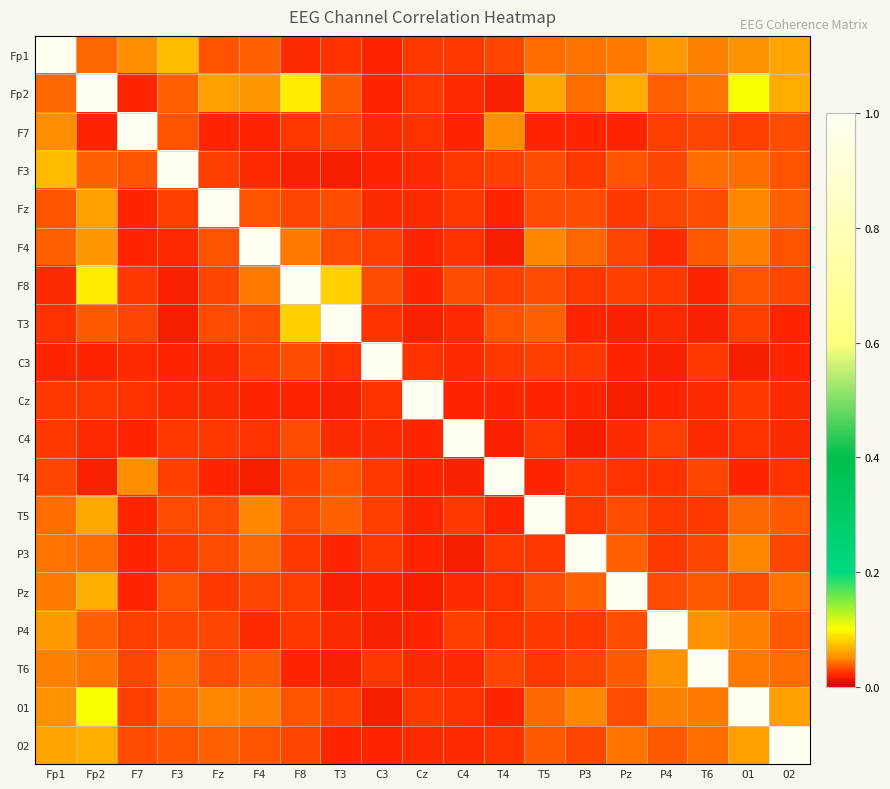

Reading left to right, extract all data points from this chart.

Fp1: Fp1=1.0	Fp2=0.0	F7=0.1	F3=0.1	Fz=0.0	F4=0.0	F8=0.0	T3=0.0	C3=0.0	Cz=0.0	C4=0.0	T4=0.0	T5=0.0	P3=0.0	Pz=0.0	P4=0.1	T6=0.0	O1=0.1	O2=0.1
Fp2: Fp1=0.0	Fp2=1.0	F7=0.0	F3=0.0	Fz=0.1	F4=0.1	F8=0.1	T3=0.0	C3=0.0	Cz=0.0	C4=0.0	T4=0.0	T5=0.1	P3=0.0	Pz=0.1	P4=0.0	T6=0.0	O1=0.1	O2=0.1
F7: Fp1=0.1	Fp2=0.0	F7=1.0	F3=0.0	Fz=0.0	F4=0.0	F8=0.0	T3=0.0	C3=0.0	Cz=0.0	C4=0.0	T4=0.1	T5=0.0	P3=0.0	Pz=0.0	P4=0.0	T6=0.0	O1=0.0	O2=0.0
F3: Fp1=0.1	Fp2=0.0	F7=0.0	F3=1.0	Fz=0.0	F4=0.0	F8=0.0	T3=0.0	C3=0.0	Cz=0.0	C4=0.0	T4=0.0	T5=0.0	P3=0.0	Pz=0.0	P4=0.0	T6=0.0	O1=0.0	O2=0.0
Fz: Fp1=0.0	Fp2=0.1	F7=0.0	F3=0.0	Fz=1.0	F4=0.0	F8=0.0	T3=0.0	C3=0.0	Cz=0.0	C4=0.0	T4=0.0	T5=0.0	P3=0.0	Pz=0.0	P4=0.0	T6=0.0	O1=0.0	O2=0.0
F4: Fp1=0.0	Fp2=0.1	F7=0.0	F3=0.0	Fz=0.0	F4=1.0	F8=0.0	T3=0.0	C3=0.0	Cz=0.0	C4=0.0	T4=0.0	T5=0.1	P3=0.0	Pz=0.0	P4=0.0	T6=0.0	O1=0.0	O2=0.0
F8: Fp1=0.0	Fp2=0.1	F7=0.0	F3=0.0	Fz=0.0	F4=0.0	F8=1.0	T3=0.1	C3=0.0	Cz=0.0	C4=0.0	T4=0.0	T5=0.0	P3=0.0	Pz=0.0	P4=0.0	T6=0.0	O1=0.0	O2=0.0
T3: Fp1=0.0	Fp2=0.0	F7=0.0	F3=0.0	Fz=0.0	F4=0.0	F8=0.1	T3=1.0	C3=0.0	Cz=0.0	C4=0.0	T4=0.0	T5=0.0	P3=0.0	Pz=0.0	P4=0.0	T6=0.0	O1=0.0	O2=0.0
C3: Fp1=0.0	Fp2=0.0	F7=0.0	F3=0.0	Fz=0.0	F4=0.0	F8=0.0	T3=0.0	C3=1.0	Cz=0.0	C4=0.0	T4=0.0	T5=0.0	P3=0.0	Pz=0.0	P4=0.0	T6=0.0	O1=0.0	O2=0.0
Cz: Fp1=0.0	Fp2=0.0	F7=0.0	F3=0.0	Fz=0.0	F4=0.0	F8=0.0	T3=0.0	C3=0.0	Cz=1.0	C4=0.0	T4=0.0	T5=0.0	P3=0.0	Pz=0.0	P4=0.0	T6=0.0	O1=0.0	O2=0.0
C4: Fp1=0.0	Fp2=0.0	F7=0.0	F3=0.0	Fz=0.0	F4=0.0	F8=0.0	T3=0.0	C3=0.0	Cz=0.0	C4=1.0	T4=0.0	T5=0.0	P3=0.0	Pz=0.0	P4=0.0	T6=0.0	O1=0.0	O2=0.0
T4: Fp1=0.0	Fp2=0.0	F7=0.1	F3=0.0	Fz=0.0	F4=0.0	F8=0.0	T3=0.0	C3=0.0	Cz=0.0	C4=0.0	T4=1.0	T5=0.0	P3=0.0	Pz=0.0	P4=0.0	T6=0.0	O1=0.0	O2=0.0
T5: Fp1=0.0	Fp2=0.1	F7=0.0	F3=0.0	Fz=0.0	F4=0.1	F8=0.0	T3=0.0	C3=0.0	Cz=0.0	C4=0.0	T4=0.0	T5=1.0	P3=0.0	Pz=0.0	P4=0.0	T6=0.0	O1=0.0	O2=0.0
P3: Fp1=0.0	Fp2=0.0	F7=0.0	F3=0.0	Fz=0.0	F4=0.0	F8=0.0	T3=0.0	C3=0.0	Cz=0.0	C4=0.0	T4=0.0	T5=0.0	P3=1.0	Pz=0.0	P4=0.0	T6=0.0	O1=0.0	O2=0.0
Pz: Fp1=0.0	Fp2=0.1	F7=0.0	F3=0.0	Fz=0.0	F4=0.0	F8=0.0	T3=0.0	C3=0.0	Cz=0.0	C4=0.0	T4=0.0	T5=0.0	P3=0.0	Pz=1.0	P4=0.0	T6=0.0	O1=0.0	O2=0.0
P4: Fp1=0.1	Fp2=0.0	F7=0.0	F3=0.0	Fz=0.0	F4=0.0	F8=0.0	T3=0.0	C3=0.0	Cz=0.0	C4=0.0	T4=0.0	T5=0.0	P3=0.0	Pz=0.0	P4=1.0	T6=0.1	O1=0.0	O2=0.0
T6: Fp1=0.0	Fp2=0.0	F7=0.0	F3=0.0	Fz=0.0	F4=0.0	F8=0.0	T3=0.0	C3=0.0	Cz=0.0	C4=0.0	T4=0.0	T5=0.0	P3=0.0	Pz=0.0	P4=0.1	T6=1.0	O1=0.0	O2=0.0
O1: Fp1=0.1	Fp2=0.1	F7=0.0	F3=0.0	Fz=0.0	F4=0.0	F8=0.0	T3=0.0	C3=0.0	Cz=0.0	C4=0.0	T4=0.0	T5=0.0	P3=0.0	Pz=0.0	P4=0.0	T6=0.0	O1=1.0	O2=0.1
O2: Fp1=0.1	Fp2=0.1	F7=0.0	F3=0.0	Fz=0.0	F4=0.0	F8=0.0	T3=0.0	C3=0.0	Cz=0.0	C4=0.0	T4=0.0	T5=0.0	P3=0.0	Pz=0.0	P4=0.0	T6=0.0	O1=0.1	O2=1.0